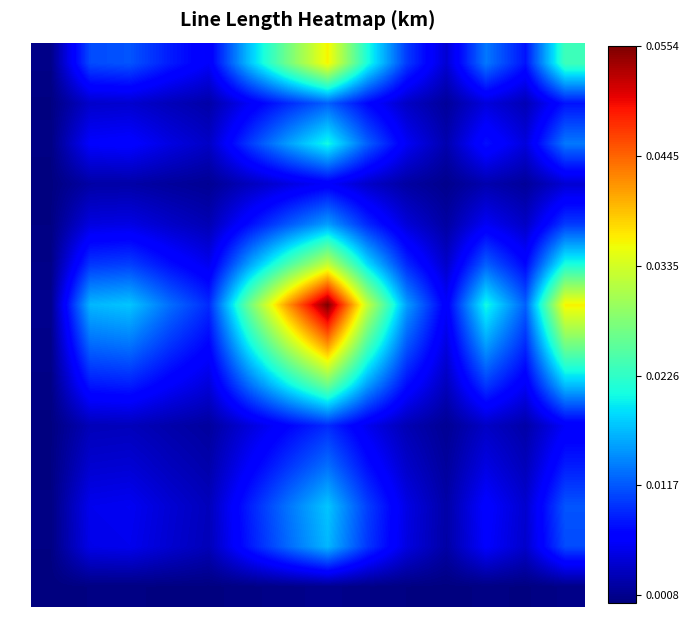

Rank the series by their maximum value, from highest to lowest.

L6, L7, L0, L5, L8, L2, L11, L12, L4, L10, L1, L9, L3, L13